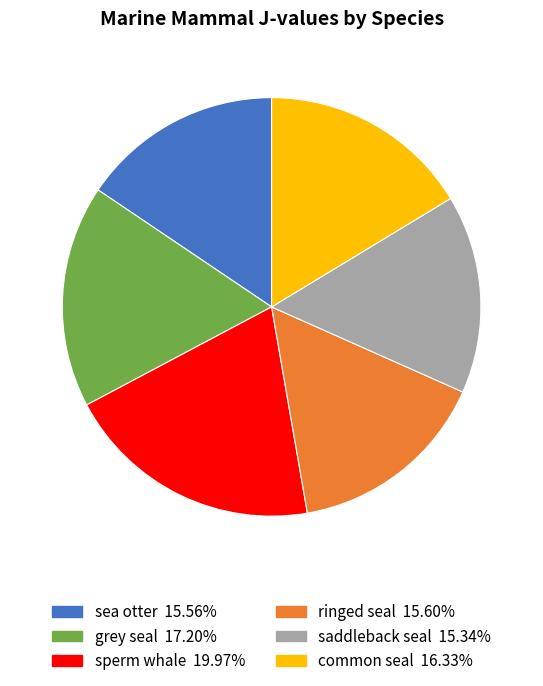

How many segments does this pie chart have?

6